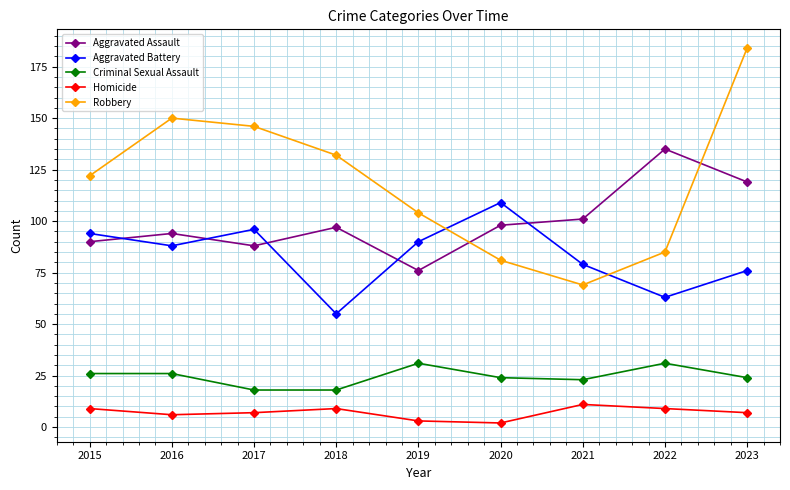

True or false: Homicide and Robbery cross at least once.

False